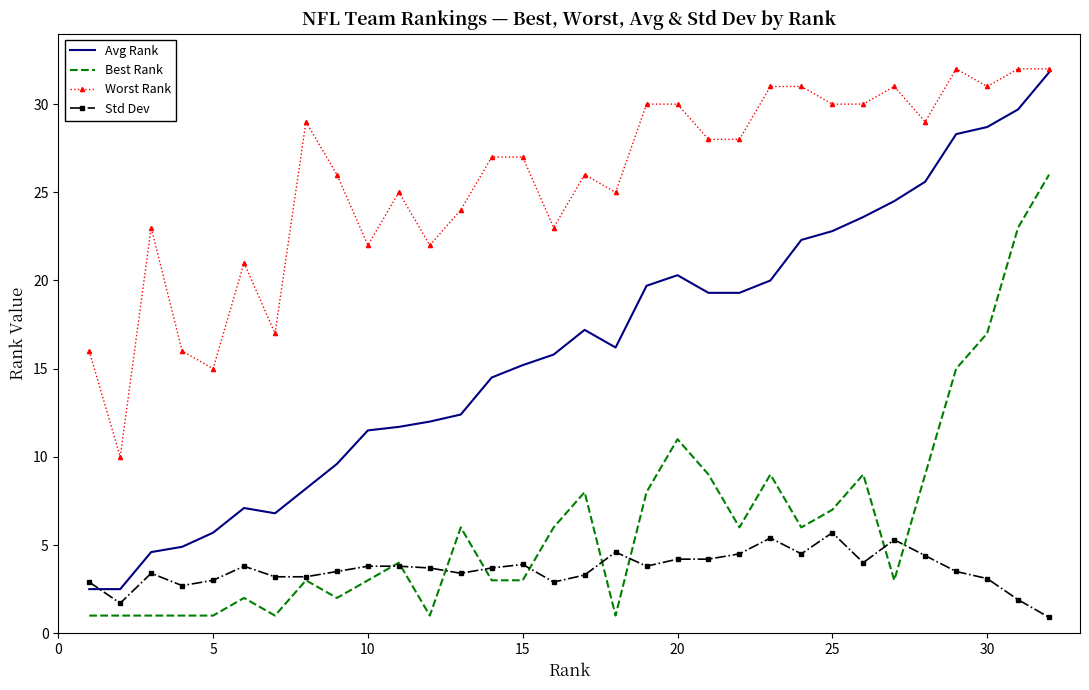

What is the minimum value for Worst Rank?

10.0